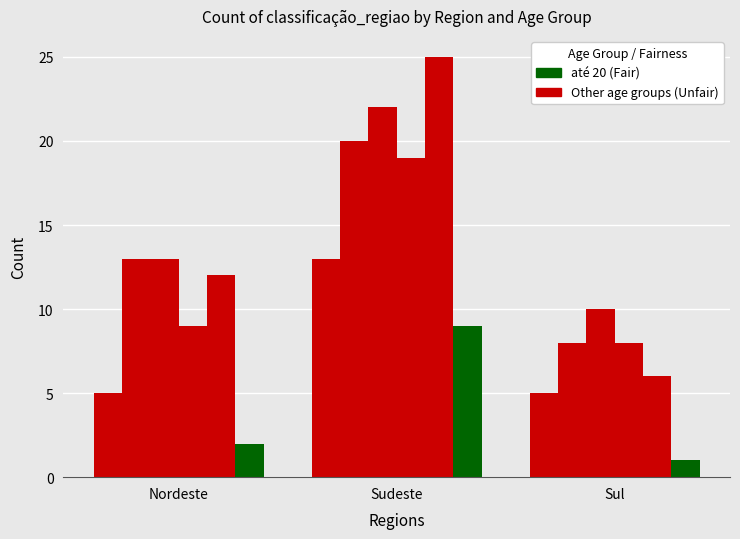

How many series are shown in this chart?

6